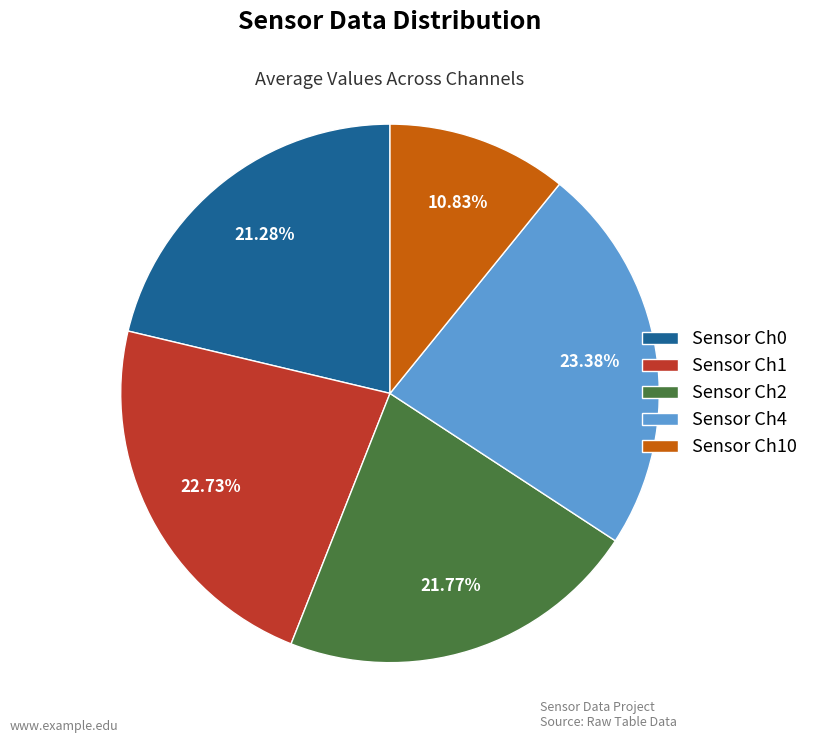

Count the number of slices in the pie.

5